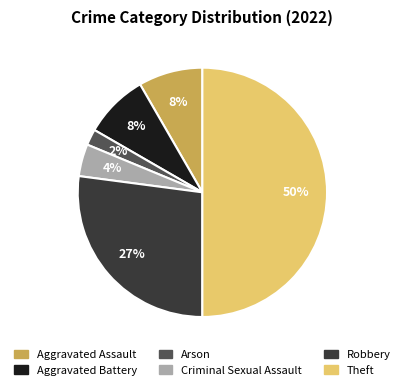

To the nearest percent, what portion does Aggravated Battery represent?

8%